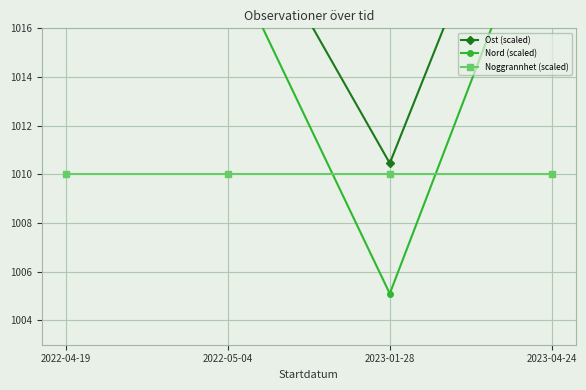

True or false: Ost (scaled) and Nord (scaled) intersect in this chart.

False